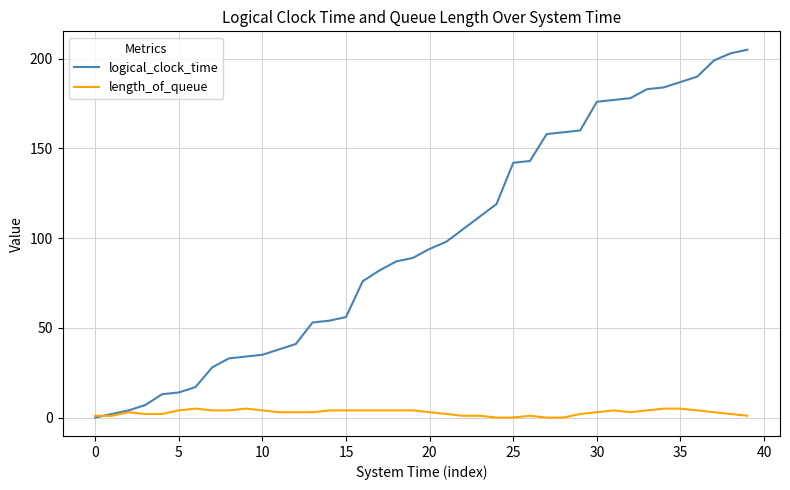

Does the chart display data point markers on the line(s)?

No